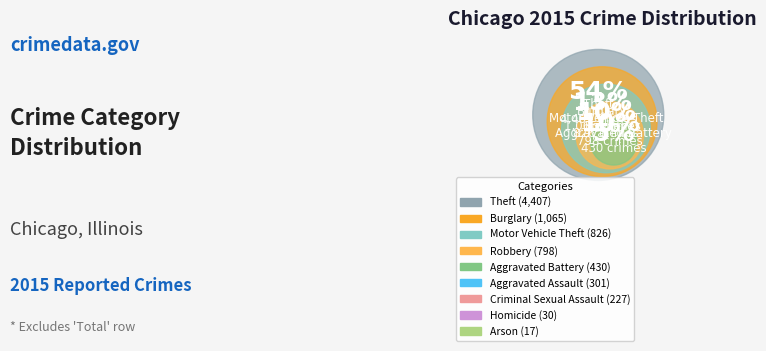

What is the majority slice?

Theft